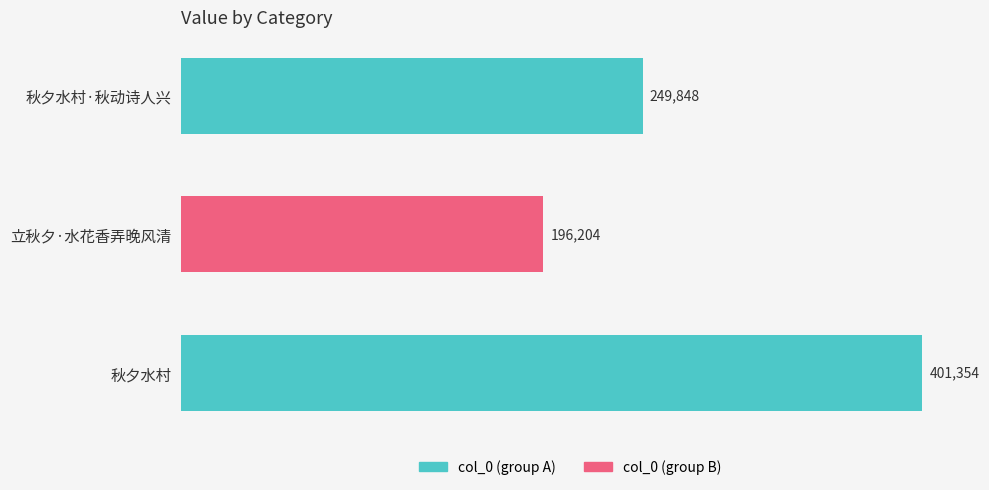

Which label corresponds to the smallest value in the chart?

立秋夕·水花香弄晚风清